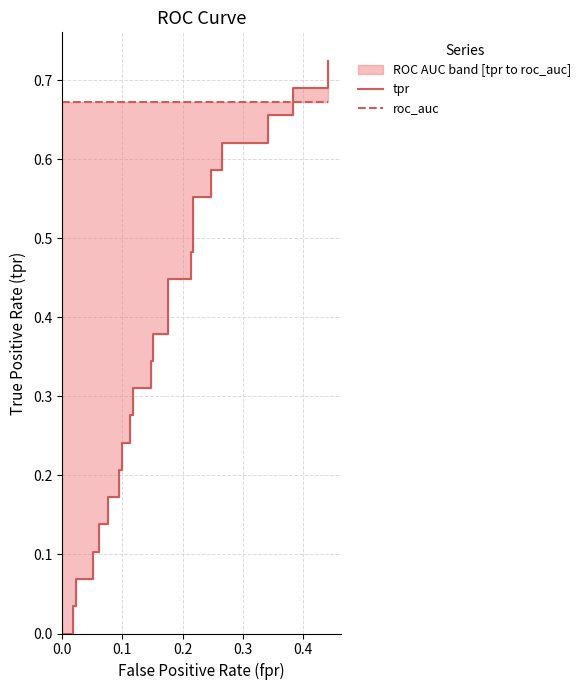

How many lines are shown in the chart?

2